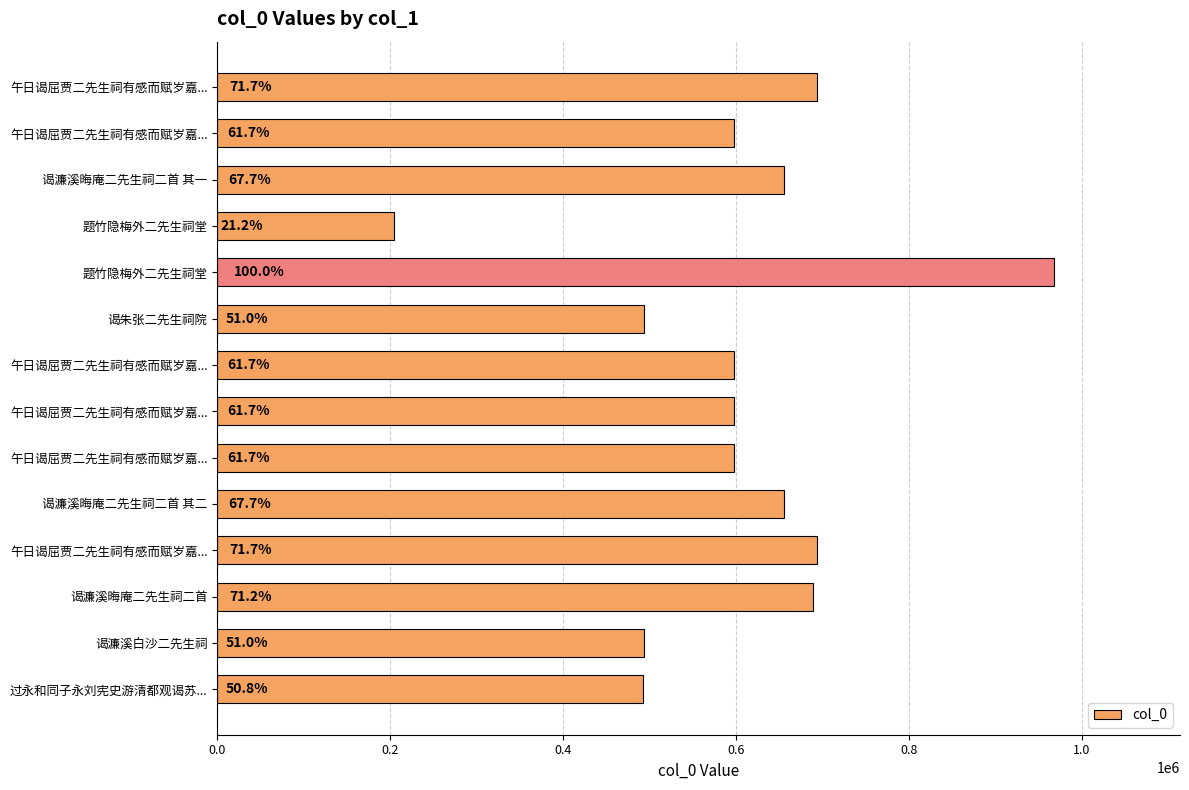

How many bars are there in total?

14